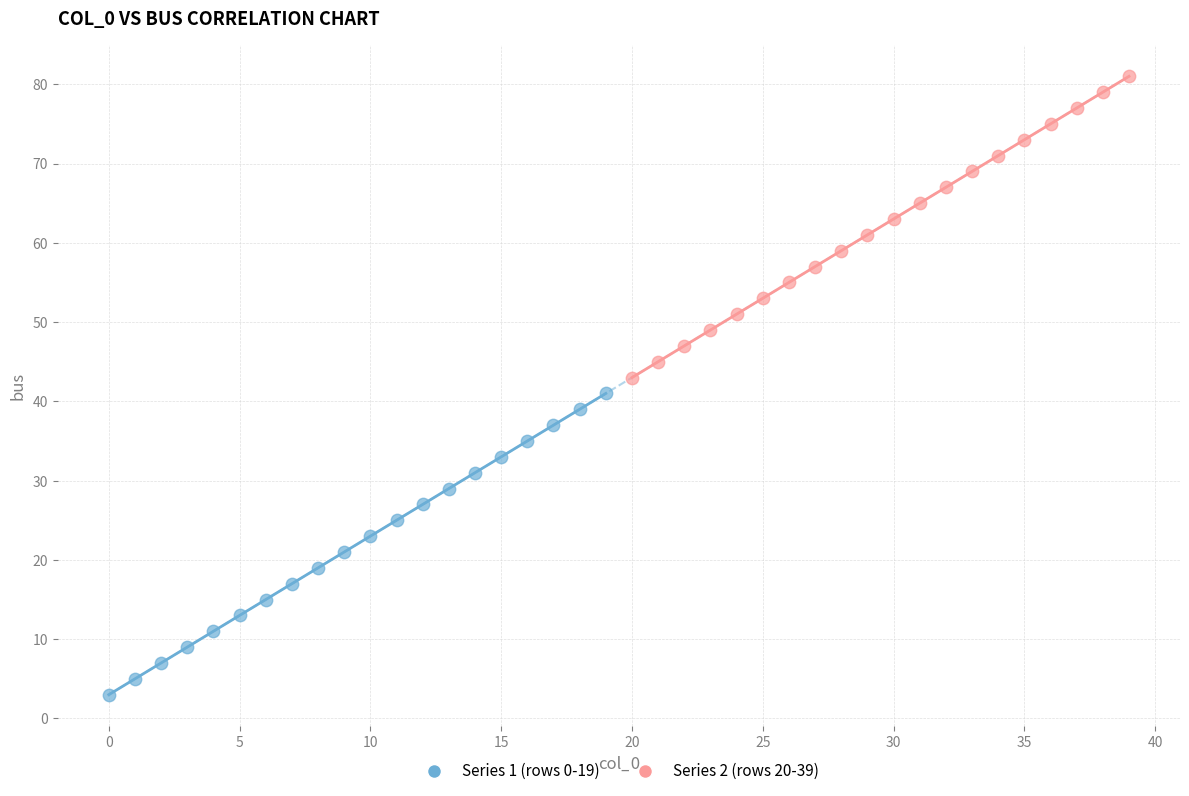

What are all the series names shown in the legend?

Series 1 (rows 0-19), Series 2 (rows 20-39)